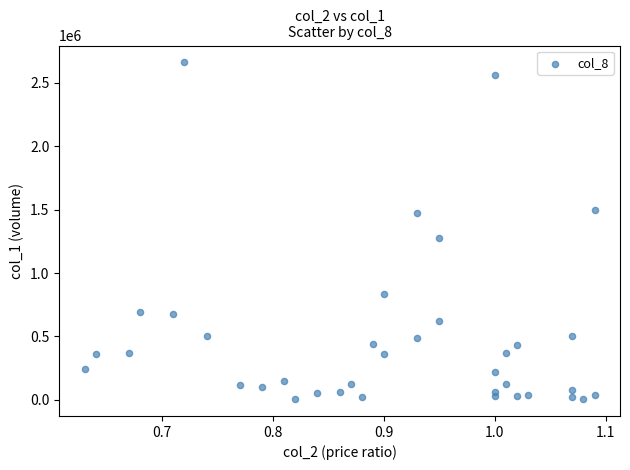

What Y value in the scatter plot is closest to 1333000?

1273000